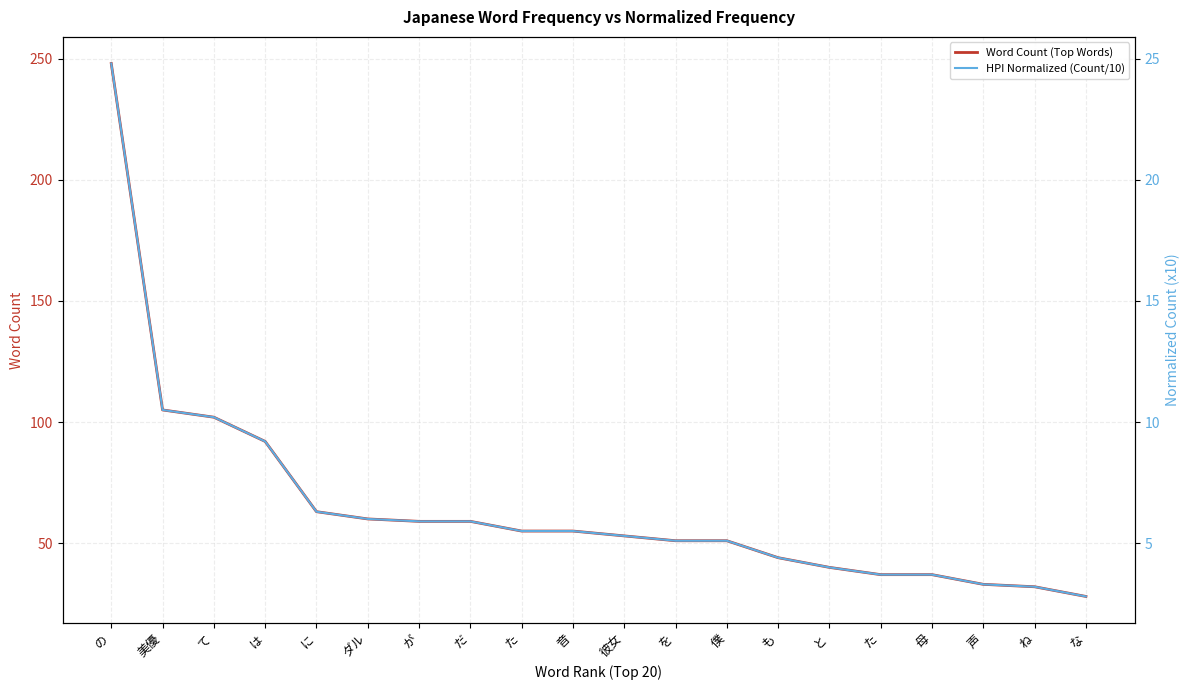

True or false: Word Count (Top Words) and HPI Normalized (Count/10) intersect in this chart.

False